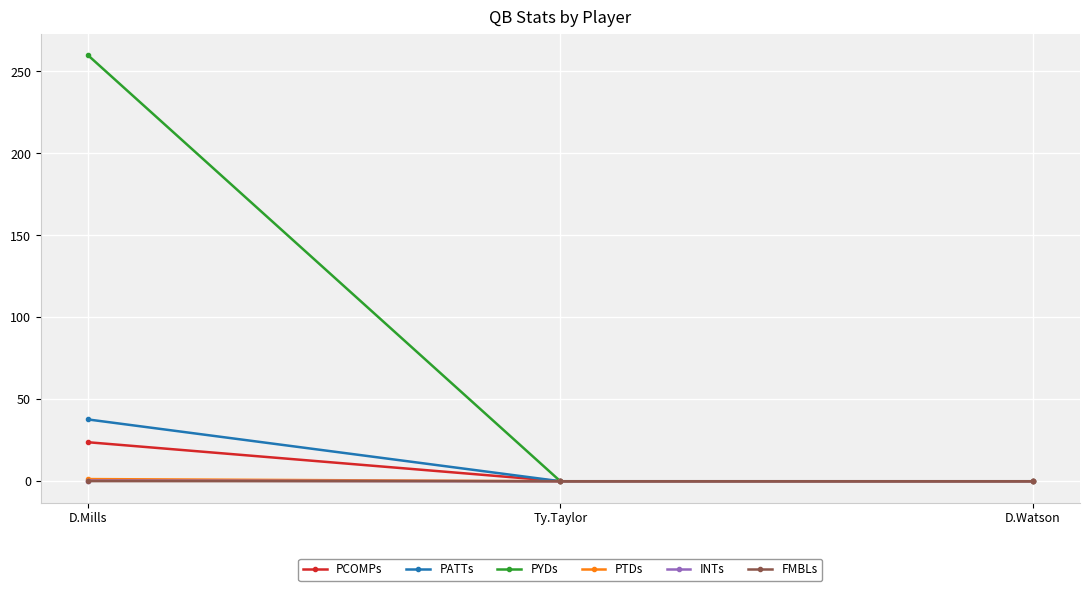

How many categories are shown in the chart?

3